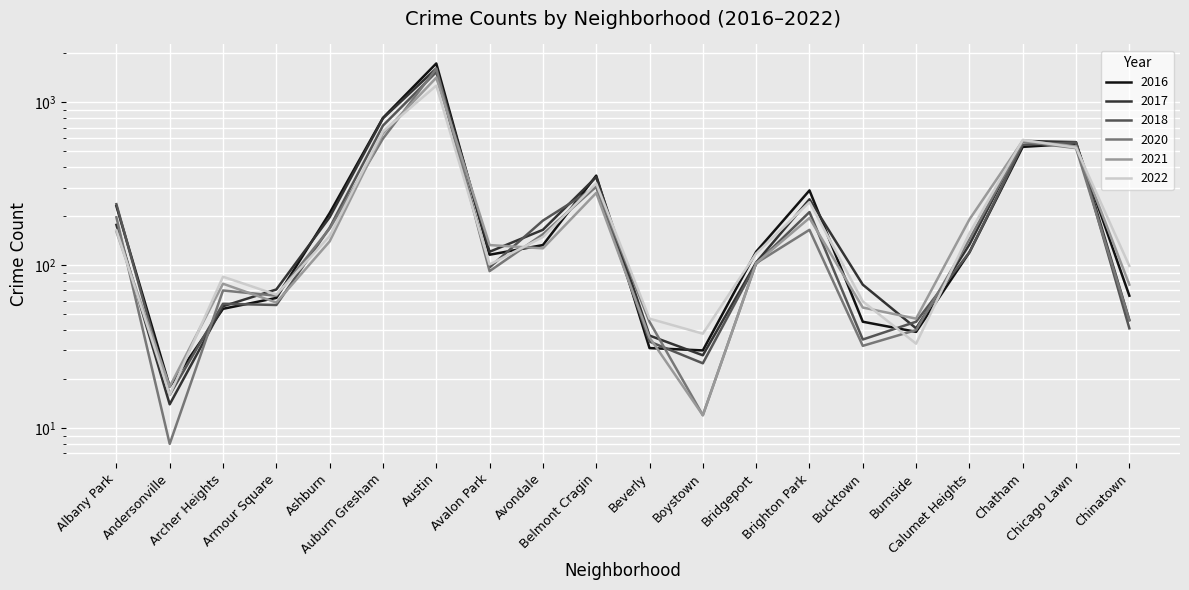

In 2020, how many points are higher than both neighbors (excluding endpoints)?

5